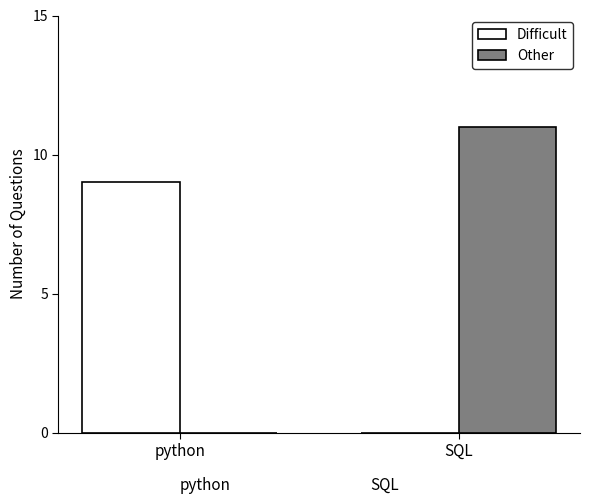

What is the average value of the Other series?

6